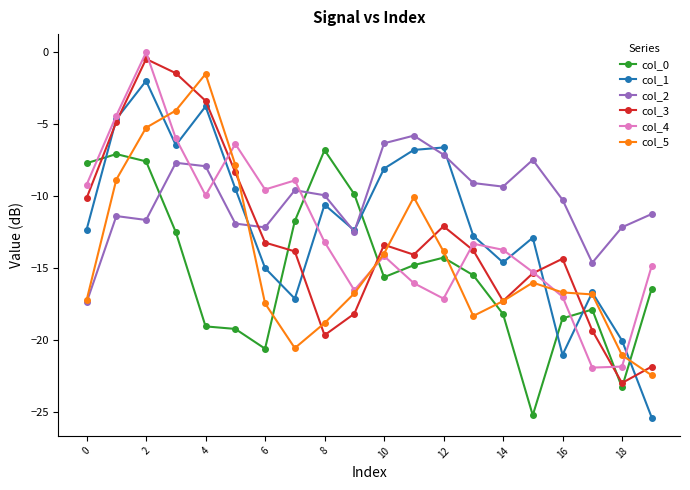

How many categories are shown in the chart?

20